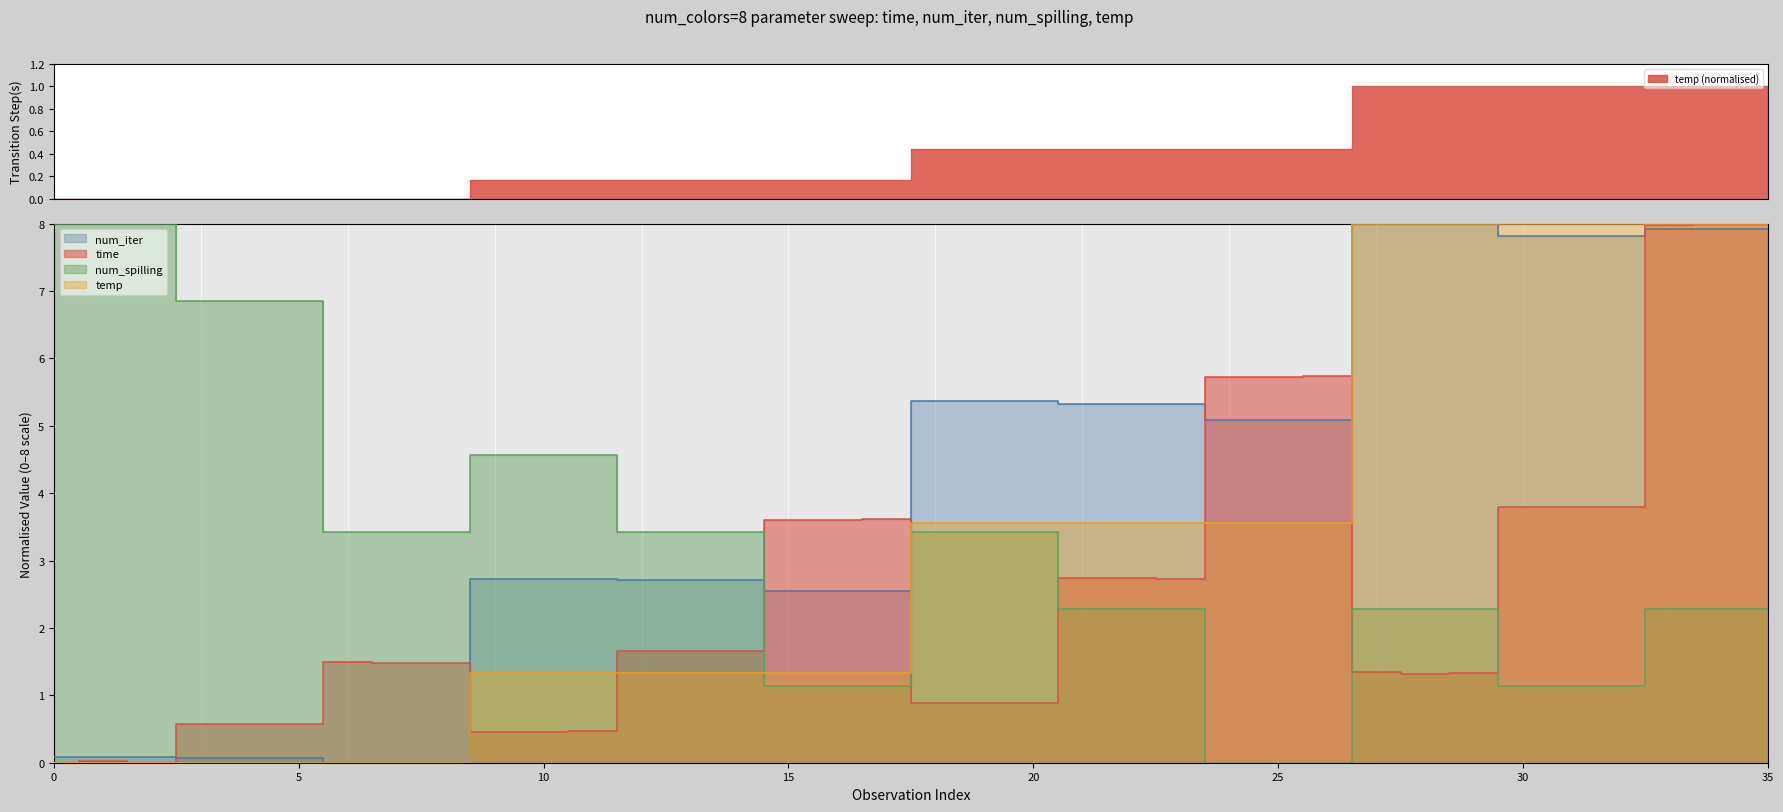

Which label corresponds to the smallest value in the chart?

10